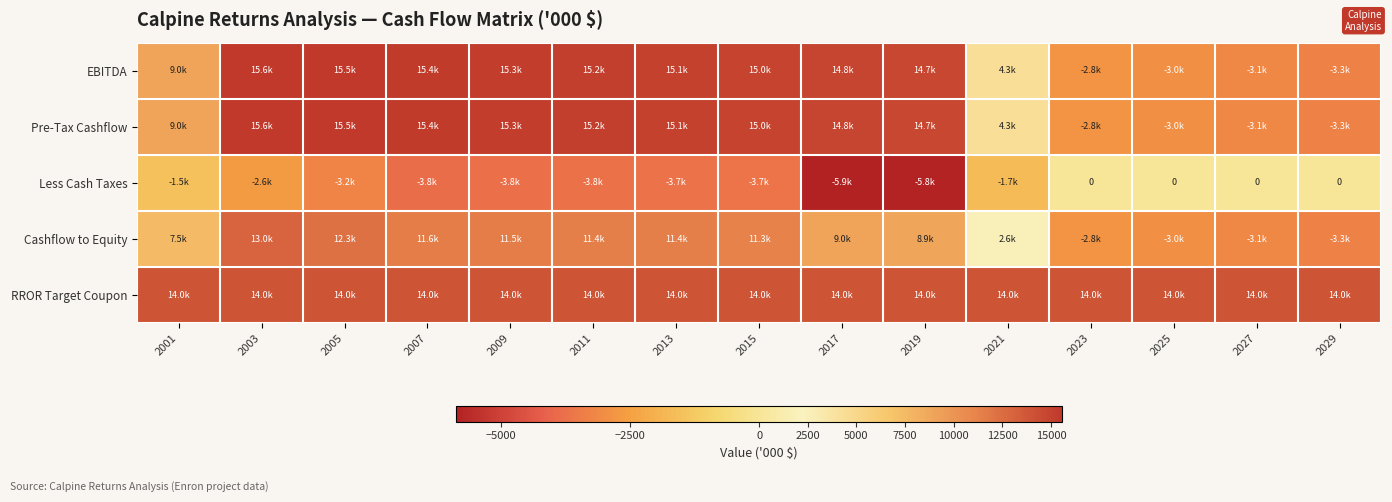

What is the average value of the Cashflow to Equity series?

6537.9